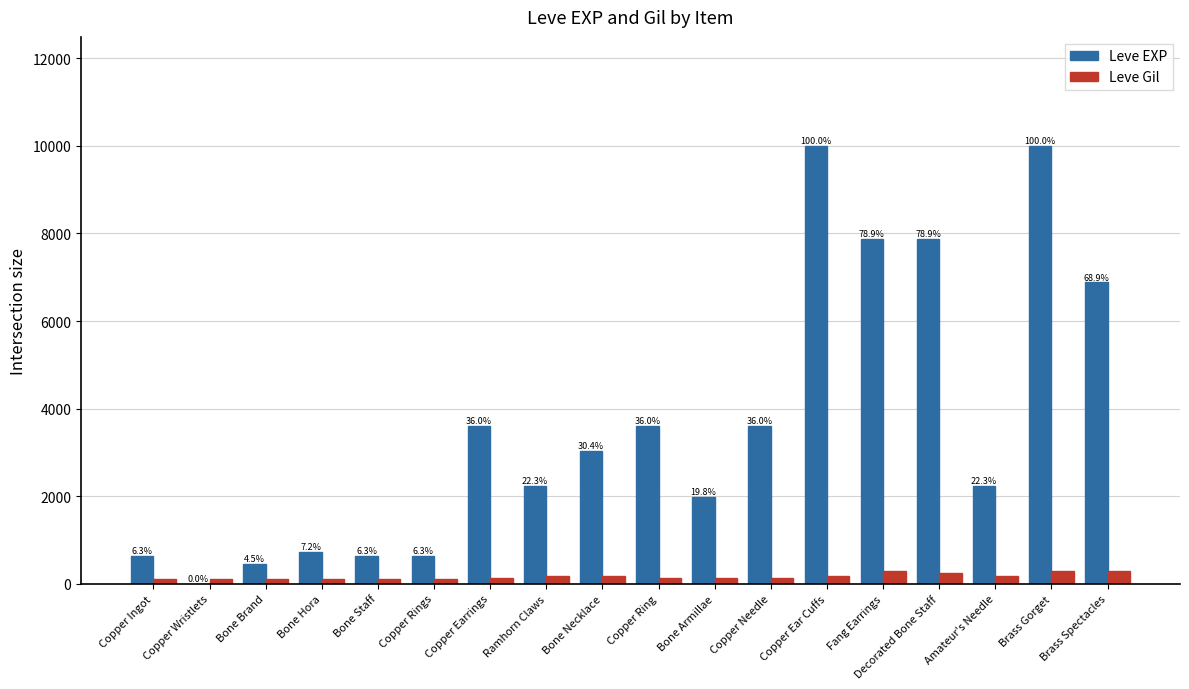

Where is Leve EXP nearest to the value 4995?

Copper Earrings